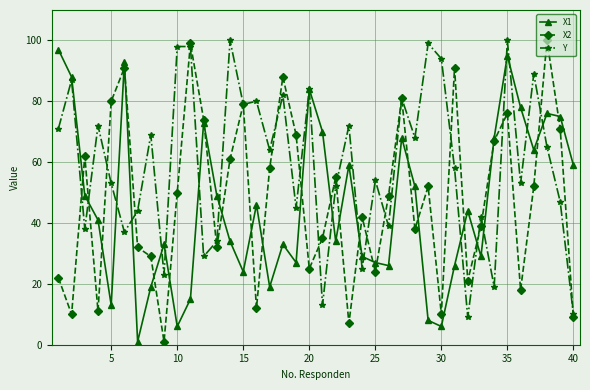

How many distinct data groups are displayed?

3